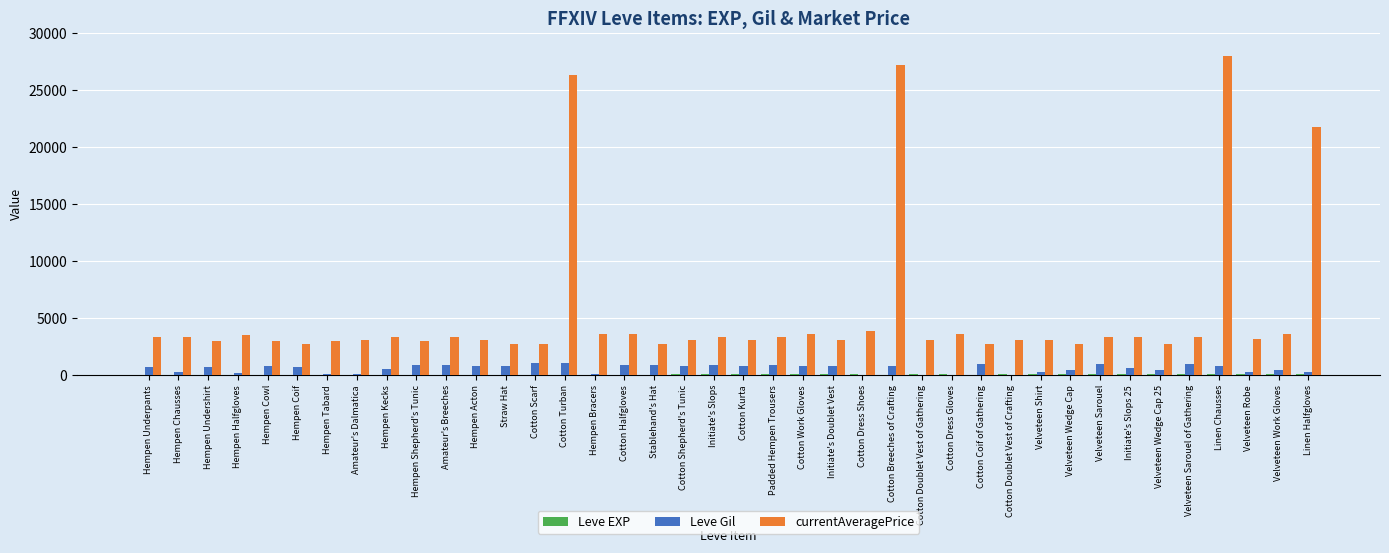

What is the sum of all Leve Gil values?

22580